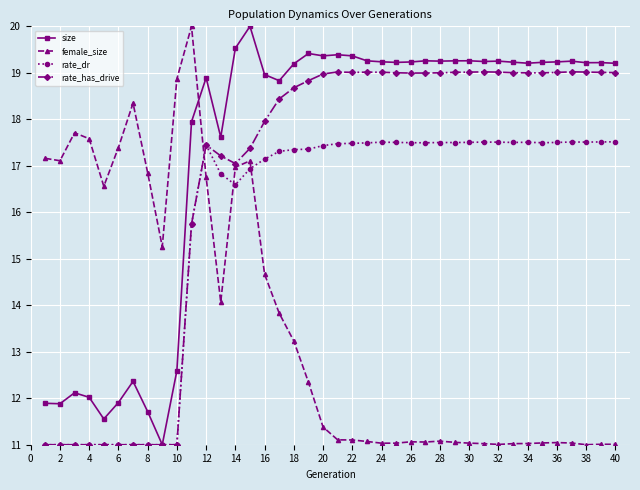

Which series has the largest total across all categories?

size